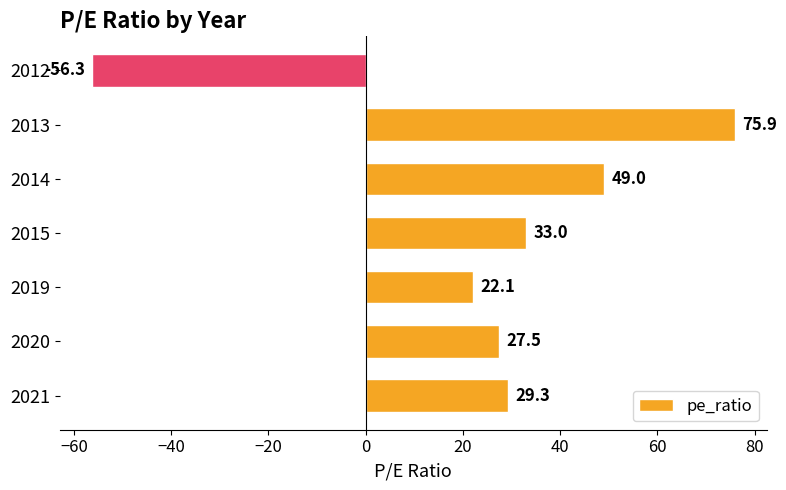

How many data points does each series have?

7